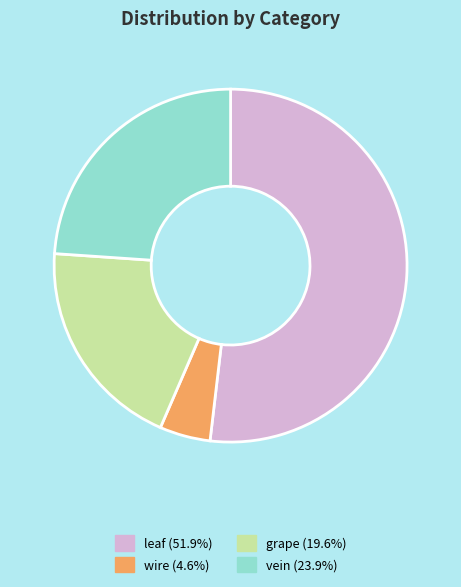

Which slice is the largest?

leaf